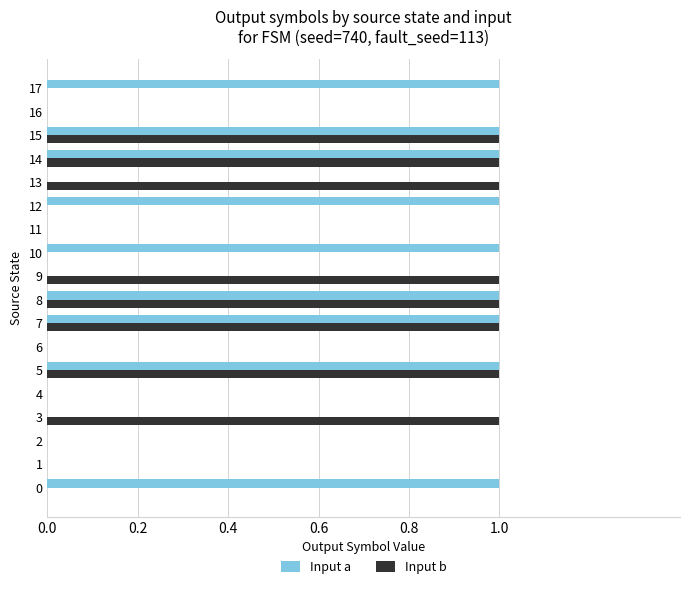

What are all the series names shown in the legend?

Input a, Input b